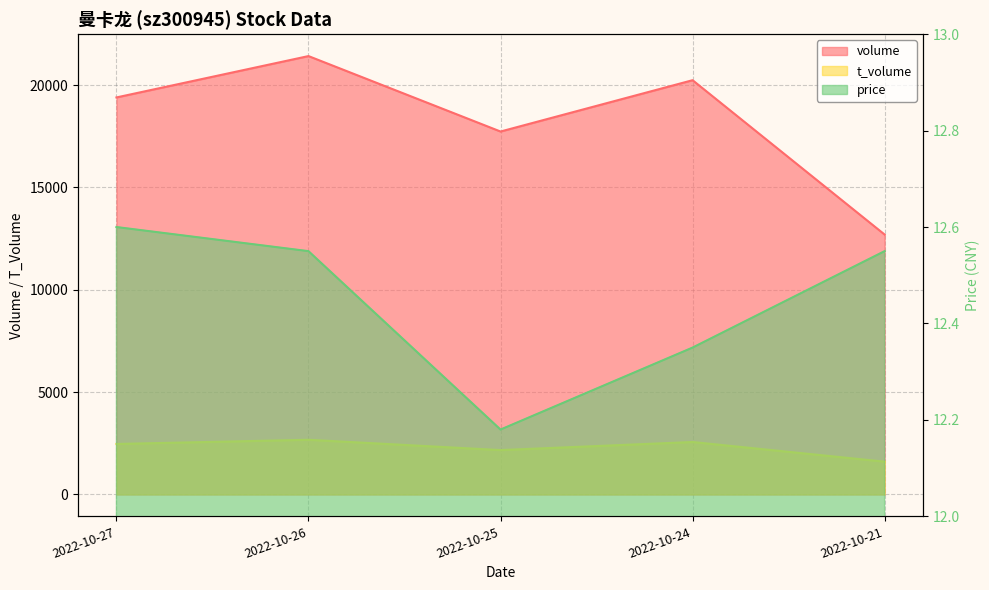

Is it true that price equals 12.6 at 2022-10-26?

True